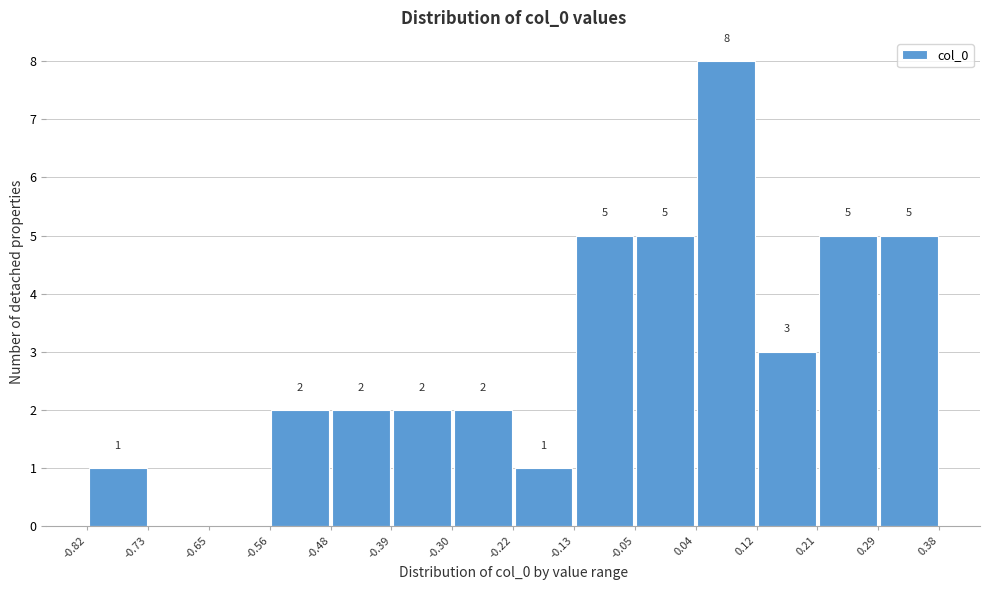

Which range on the x-axis has the tallest bar?

0.04 to 0.12